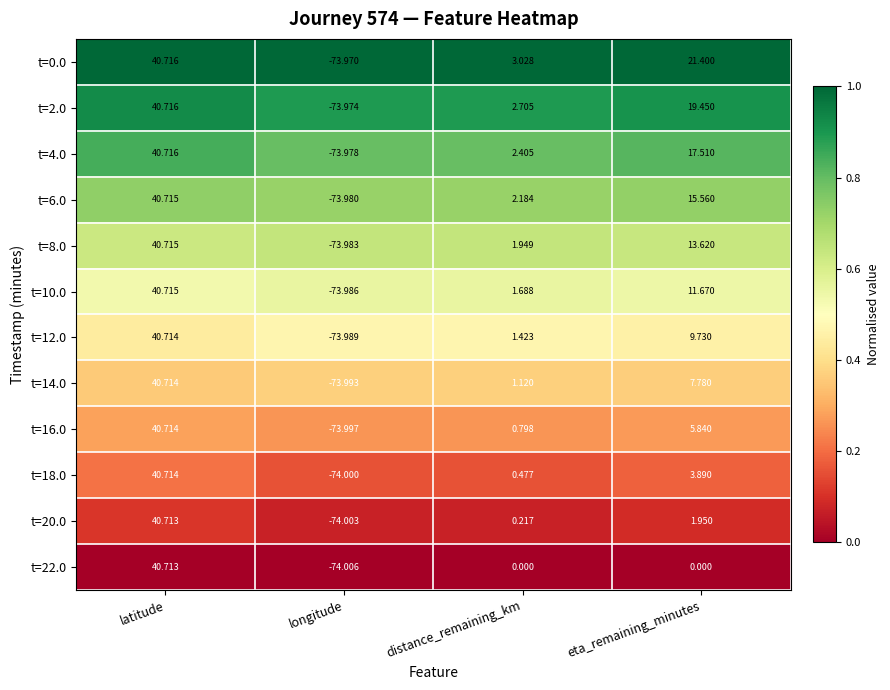

Rank the categories by t=18.0 value from highest to lowest.

latitude, eta_remaining_minutes, distance_remaining_km, longitude